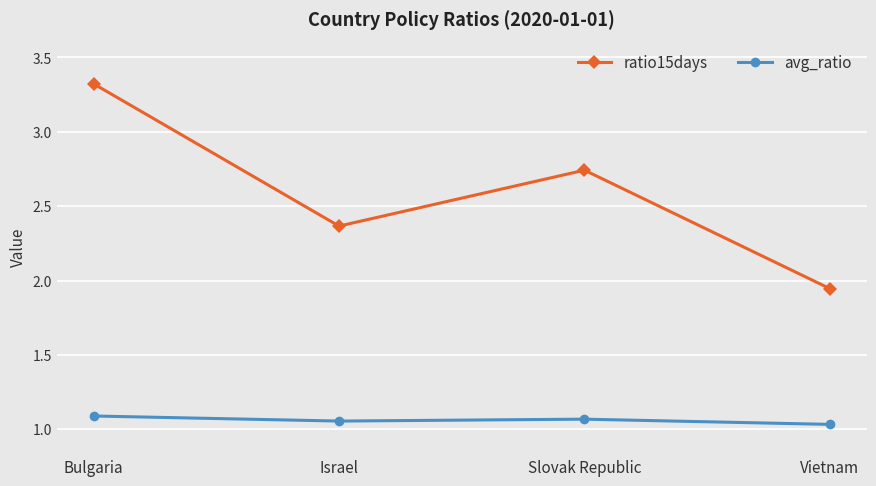

Between Israel and Vietnam, which series saw the biggest shift?

ratio15days